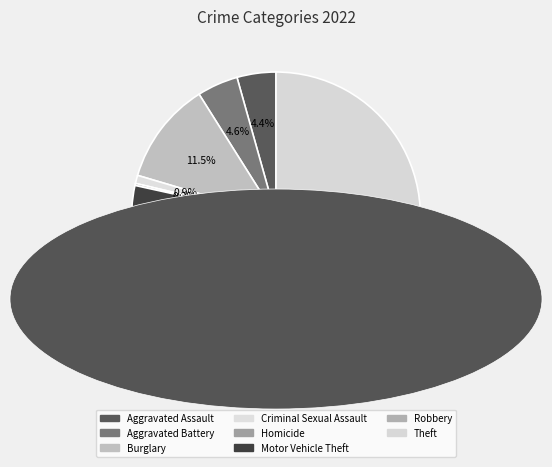

The Theft slice represents 64% of the pie. True or false?

True